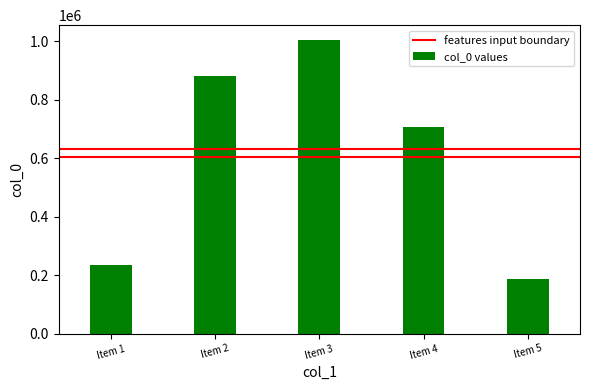

Are the bars horizontal?

No